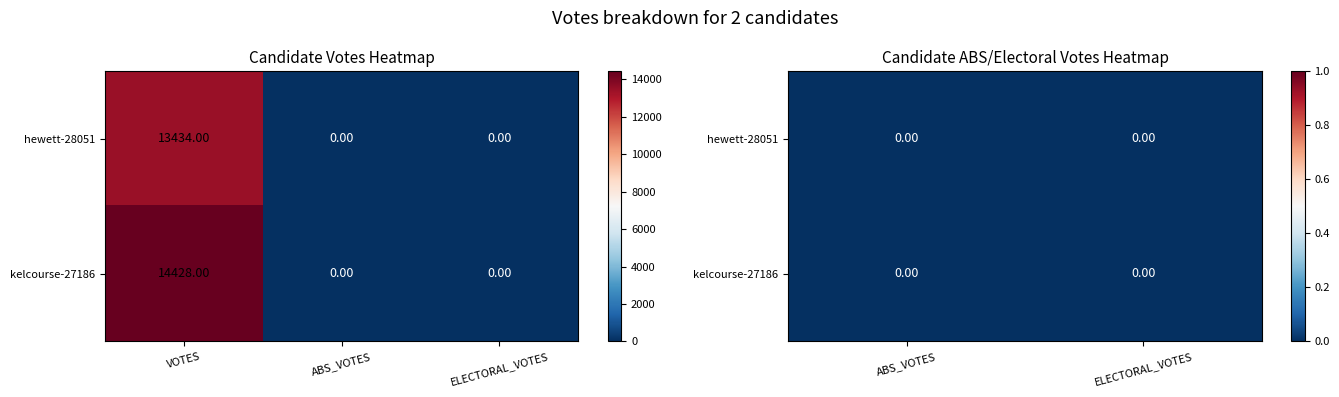

At which label does kelcourse-27186 reach its peak?

VOTES